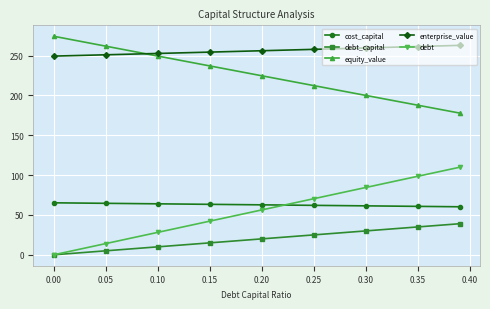

Which series has the largest total across all categories?

enterprise_value